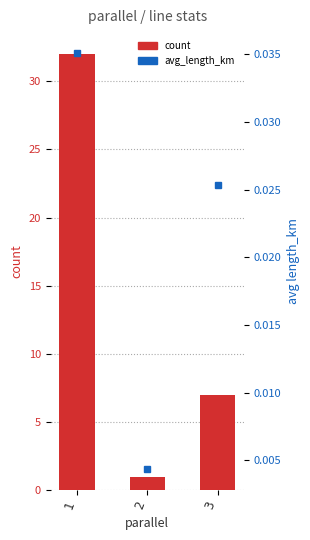

Reading right to left, what are all the values shown in this chart?

count: 3=7.0	2=1.0	1=32.0
avg_length_km: 3=0.0	2=0.0	1=0.0